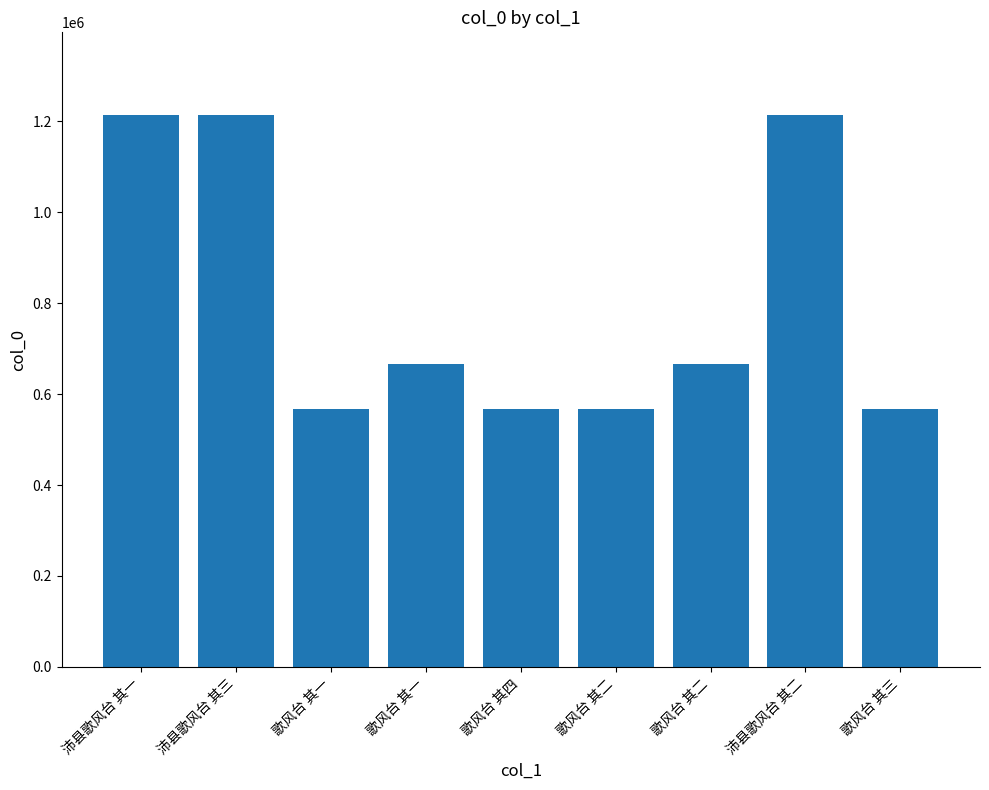

What is the maximum value shown in the chart?

1213505